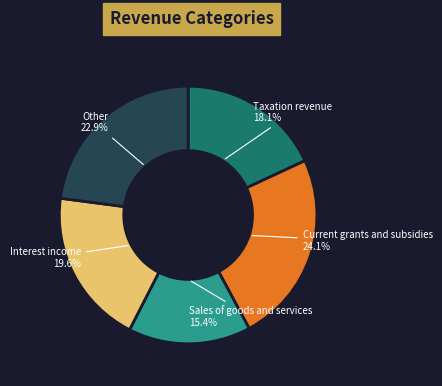

Is there a majority slice in this chart?

No